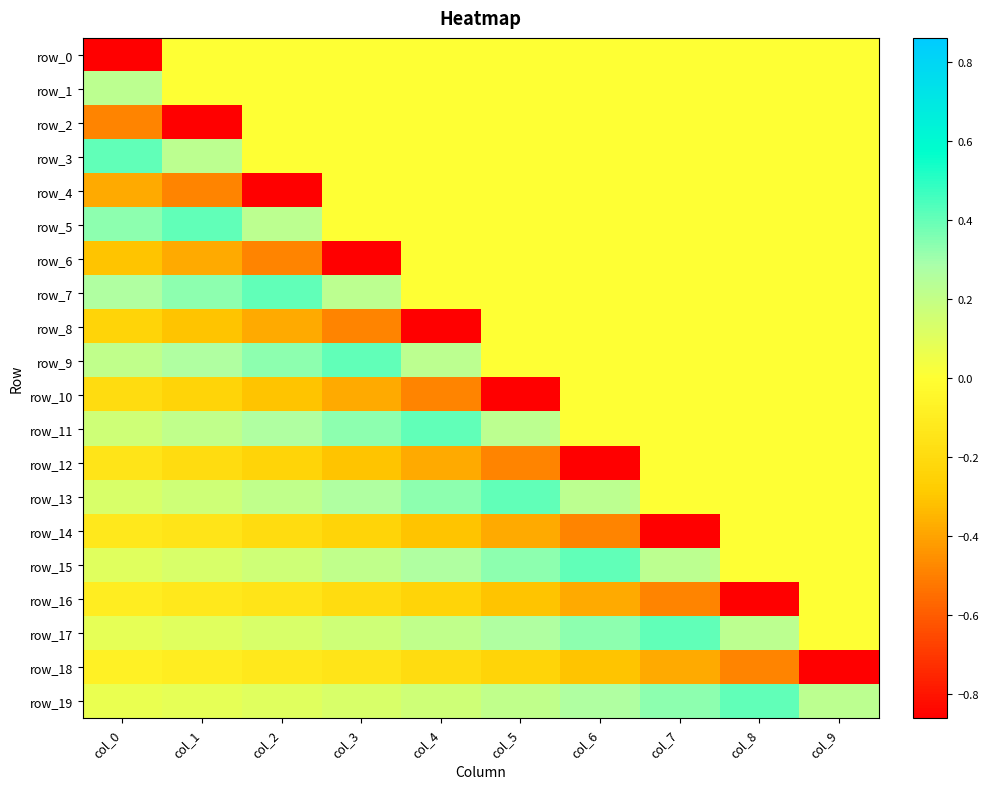

Which series changed the most between col_0 and col_2?

row_0